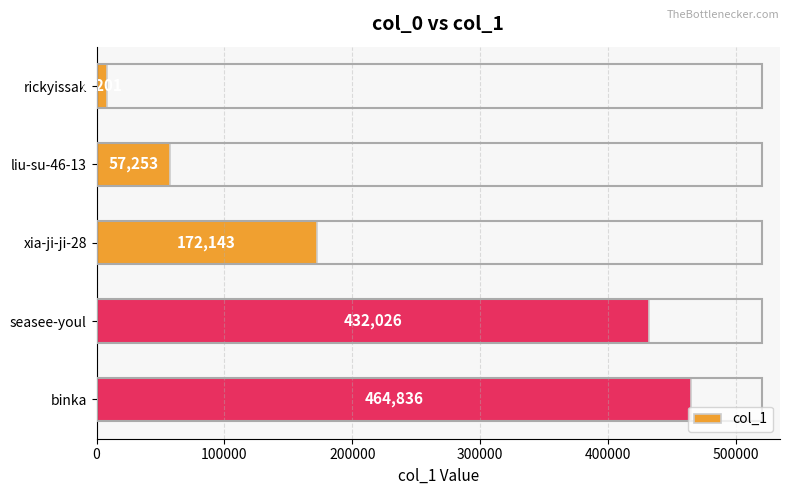

Which label corresponds to the largest value in the chart?

binka